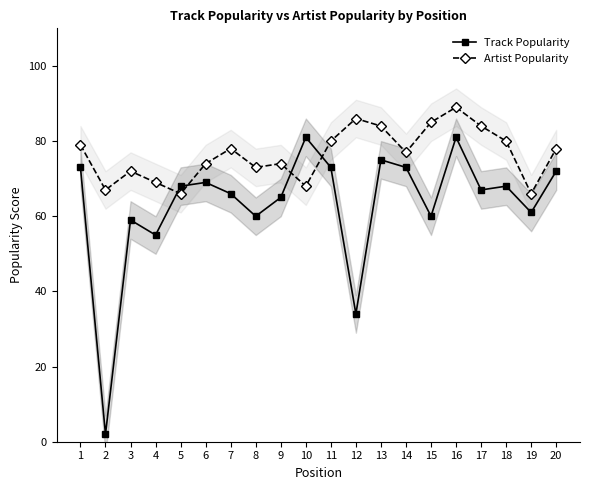

How many values in the Artist Popularity series exceed 78?

8